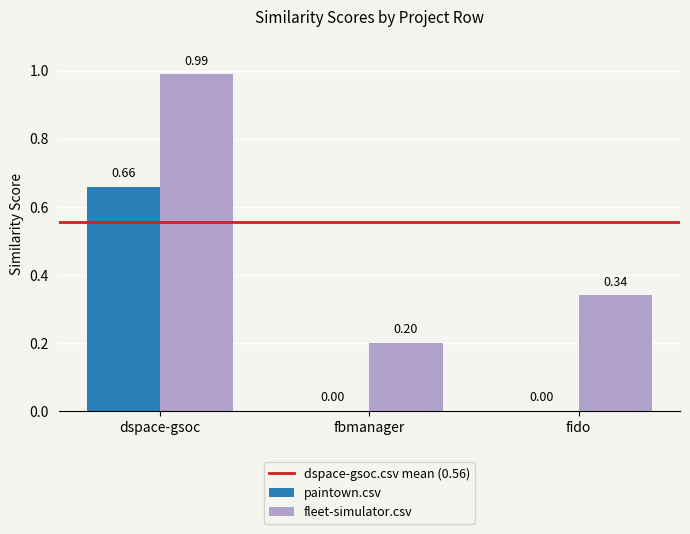

How many distinct data groups are displayed?

2